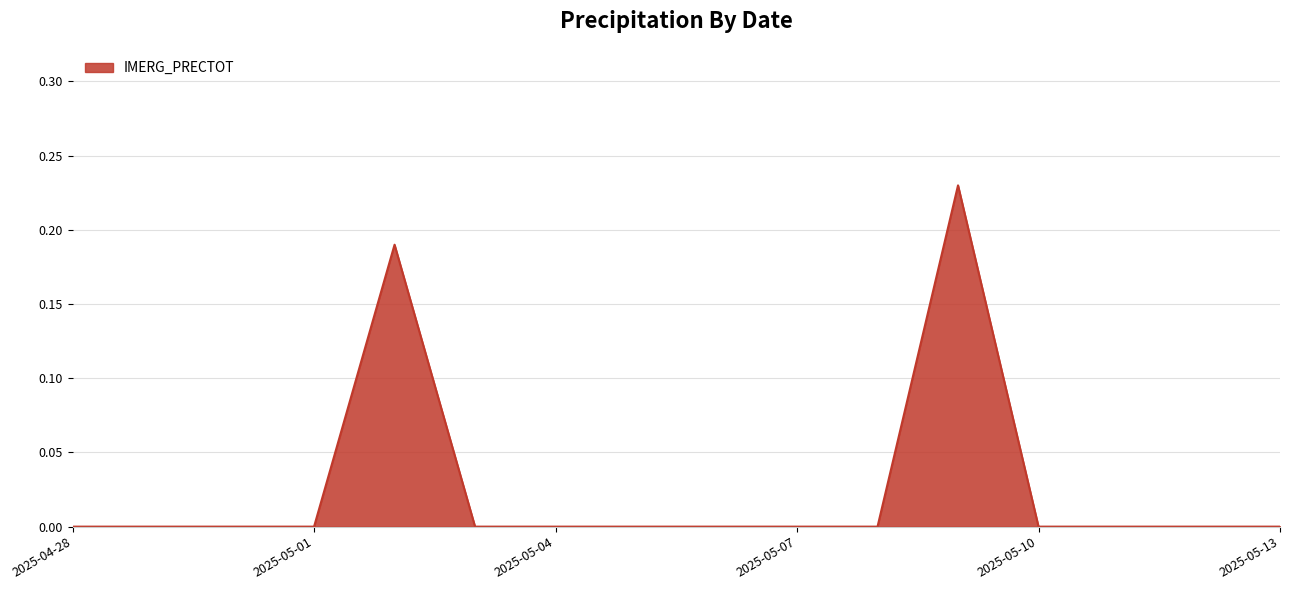

How many lines are shown in the chart?

1